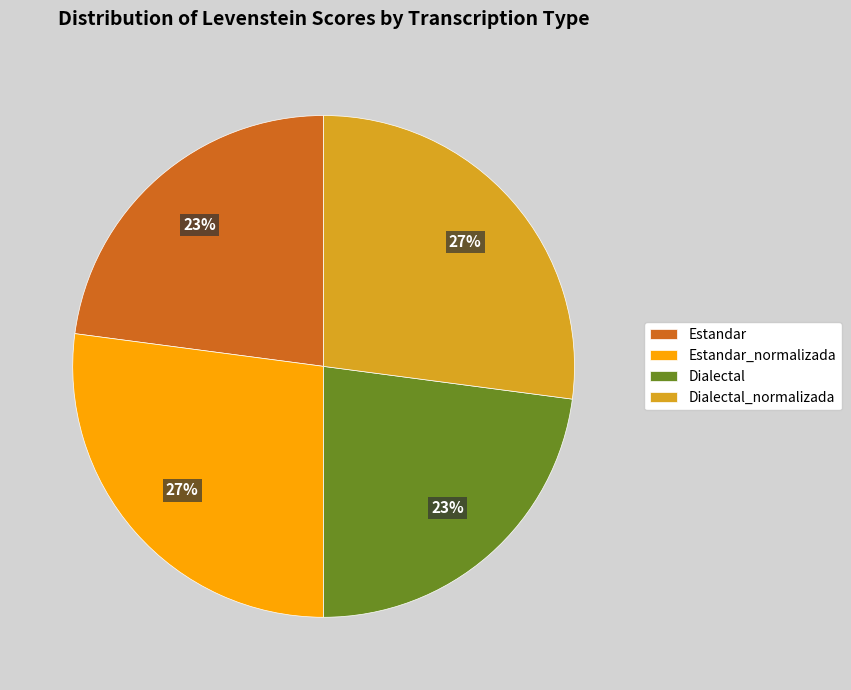

Do Estandar and Dialectal together represent more than half of the pie?

No